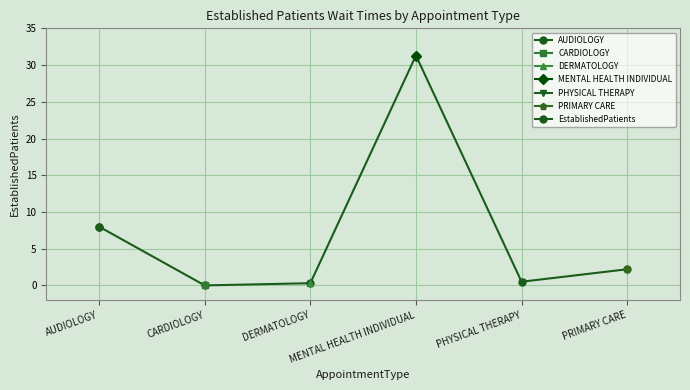

How many categories are shown in the chart?

6